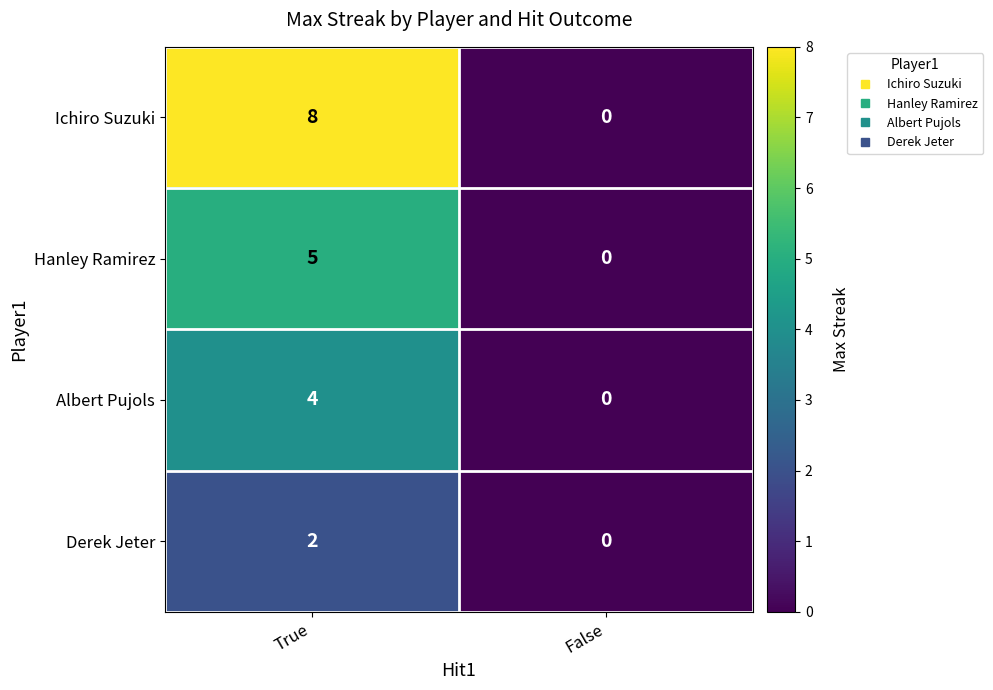

How many series are shown in this chart?

4